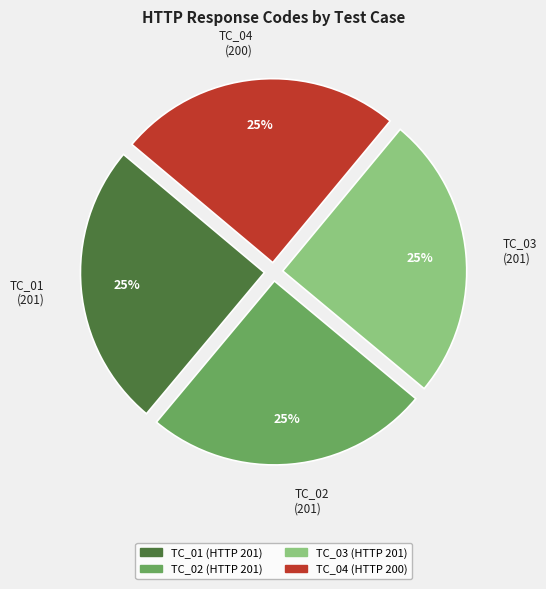

Does TC_04 represent more than half of the total?

No